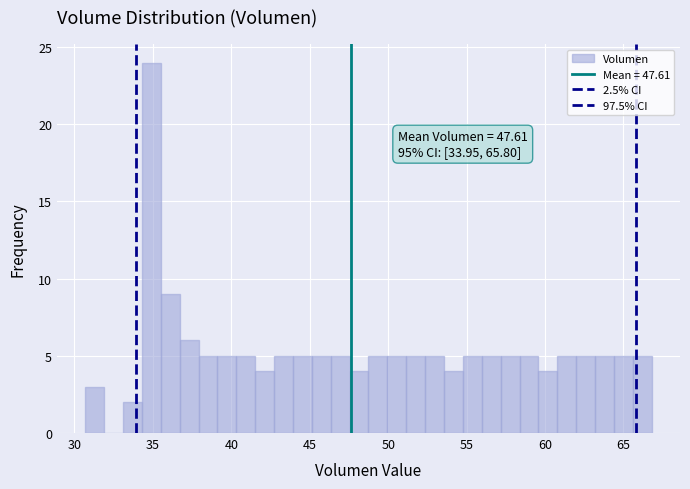

Read against the x-axis, roughly where is the centre of the tallest bar?

35.0